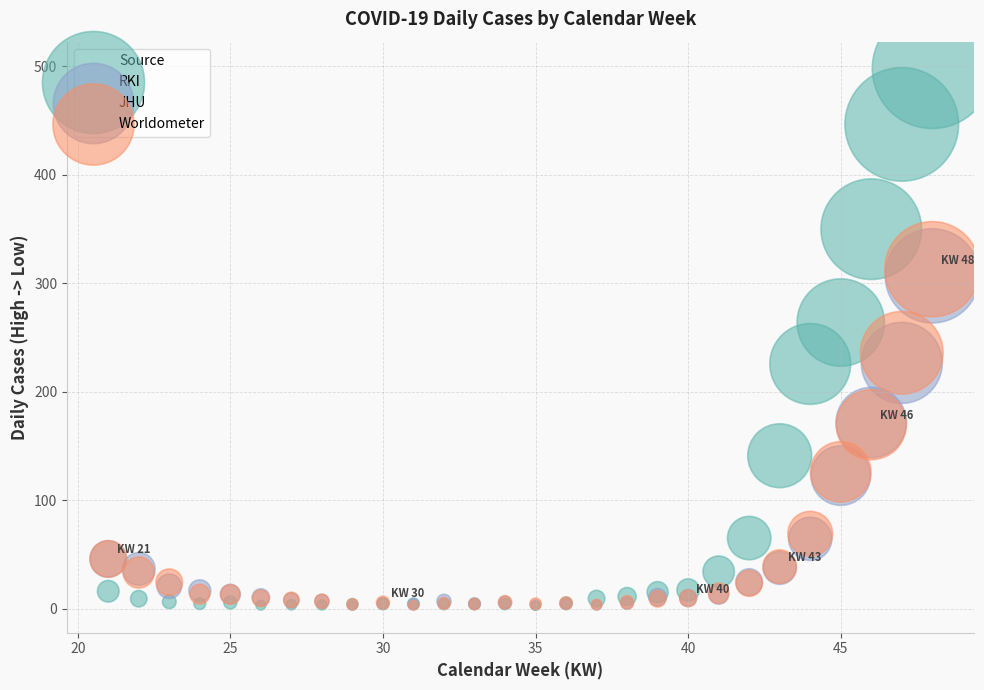

Which series contains the highest Y value?

RKI